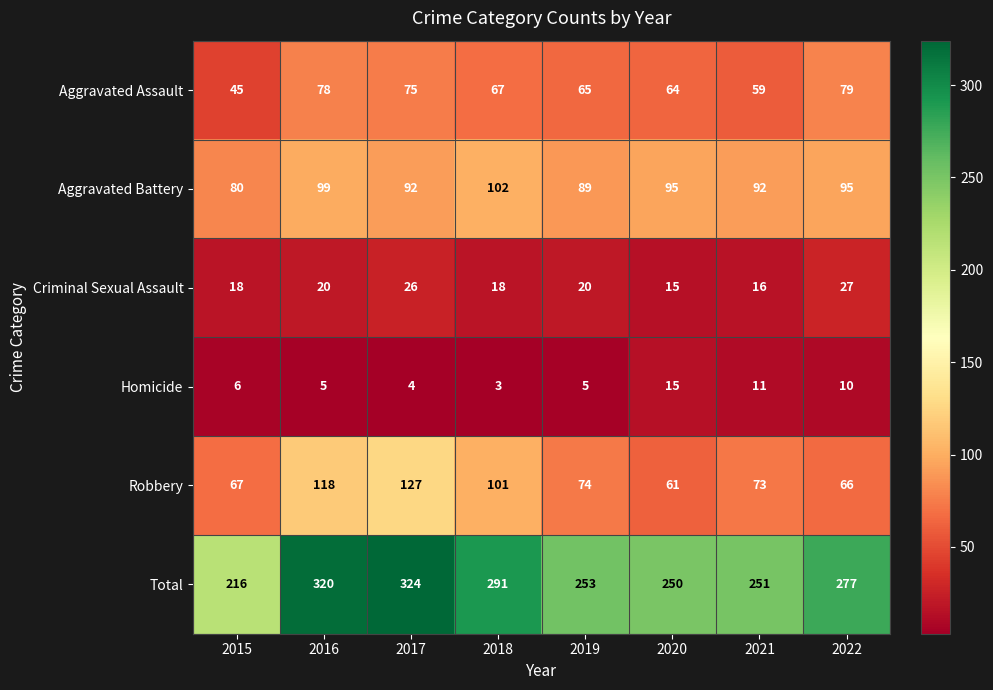

What is the minimum value shown in the chart?

3